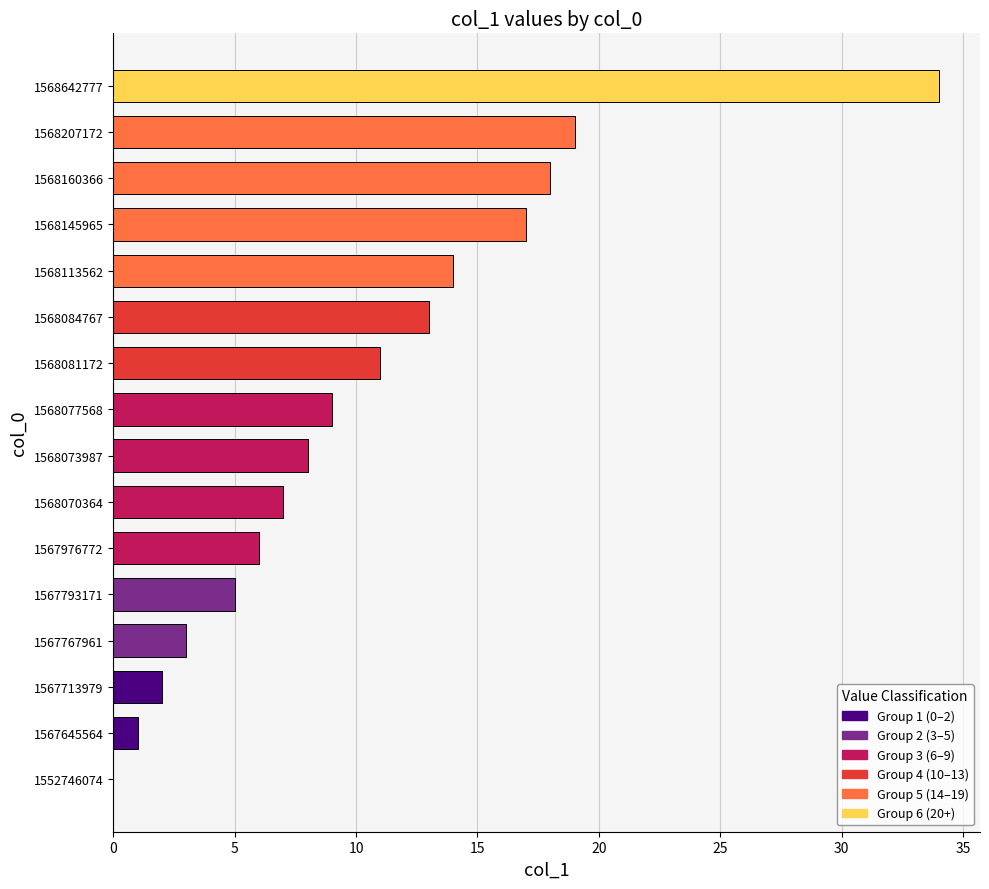

The value at 1568070364 is 7. True or false?

True